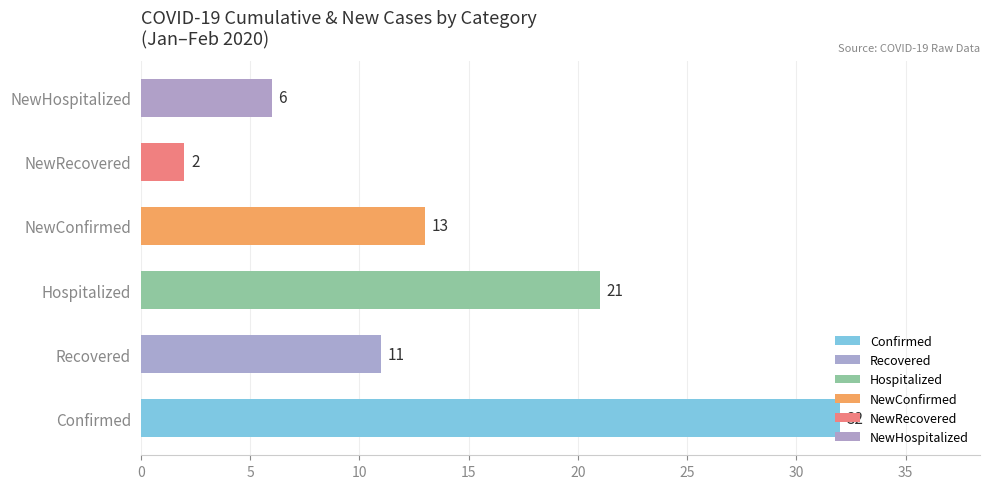

True or false: the data shows 2 at NewRecovered.

True